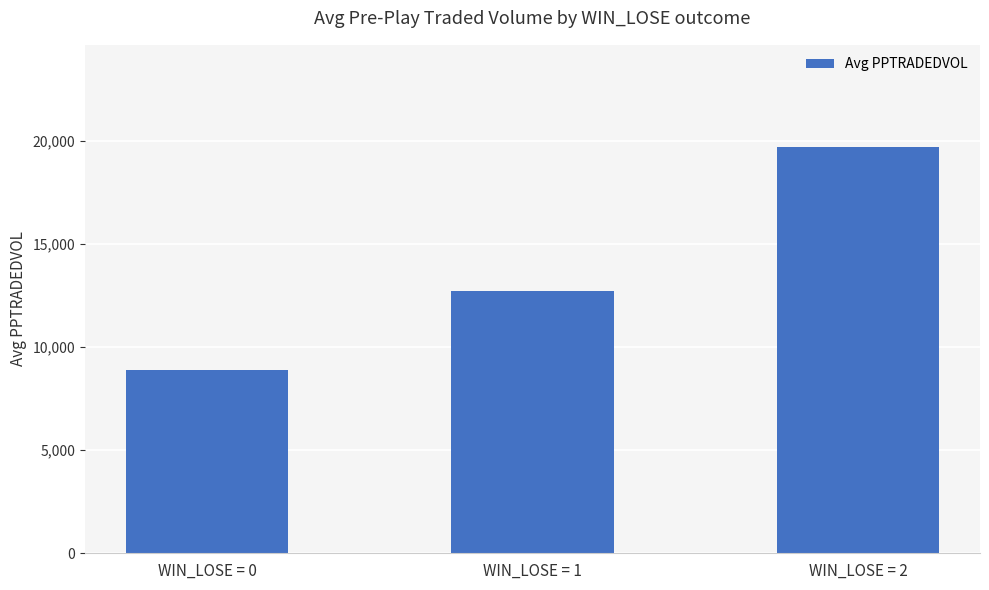

Which has a higher value, WIN_LOSE = 1 or WIN_LOSE = 0?

WIN_LOSE = 1